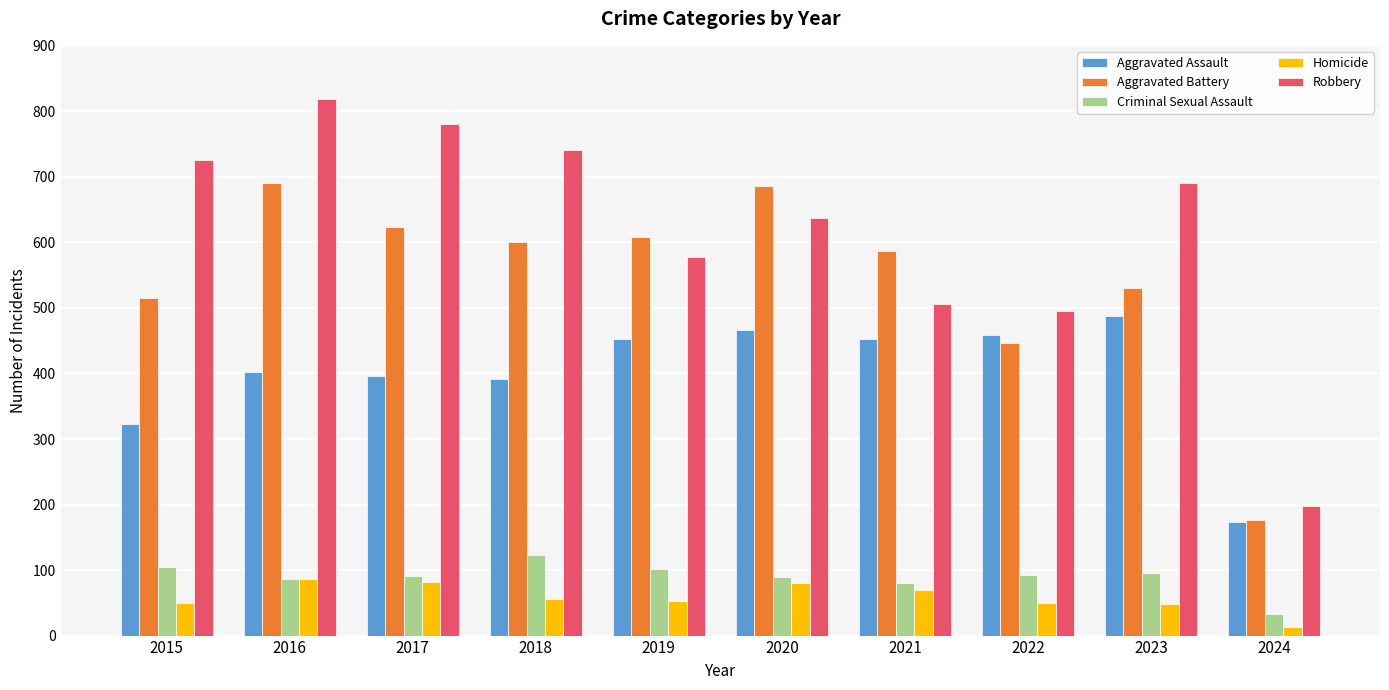

What is the greatest value displayed?

819